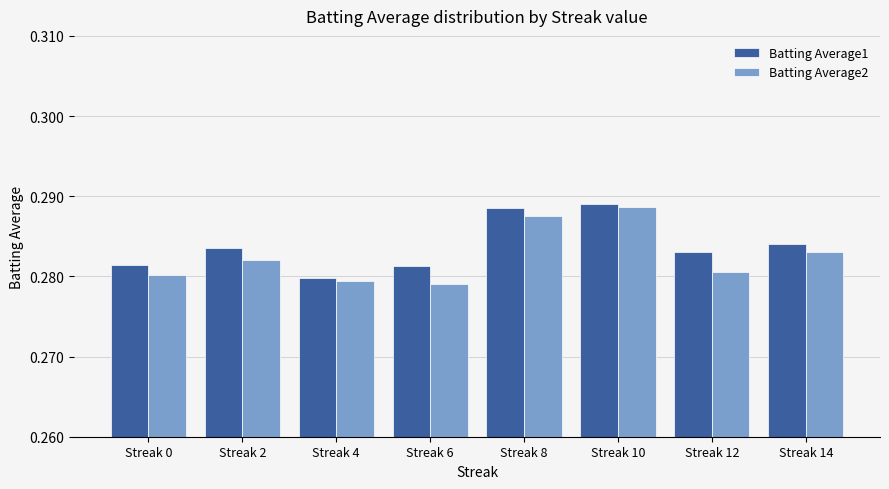

At how many categories does at least one series exceed 0?

8